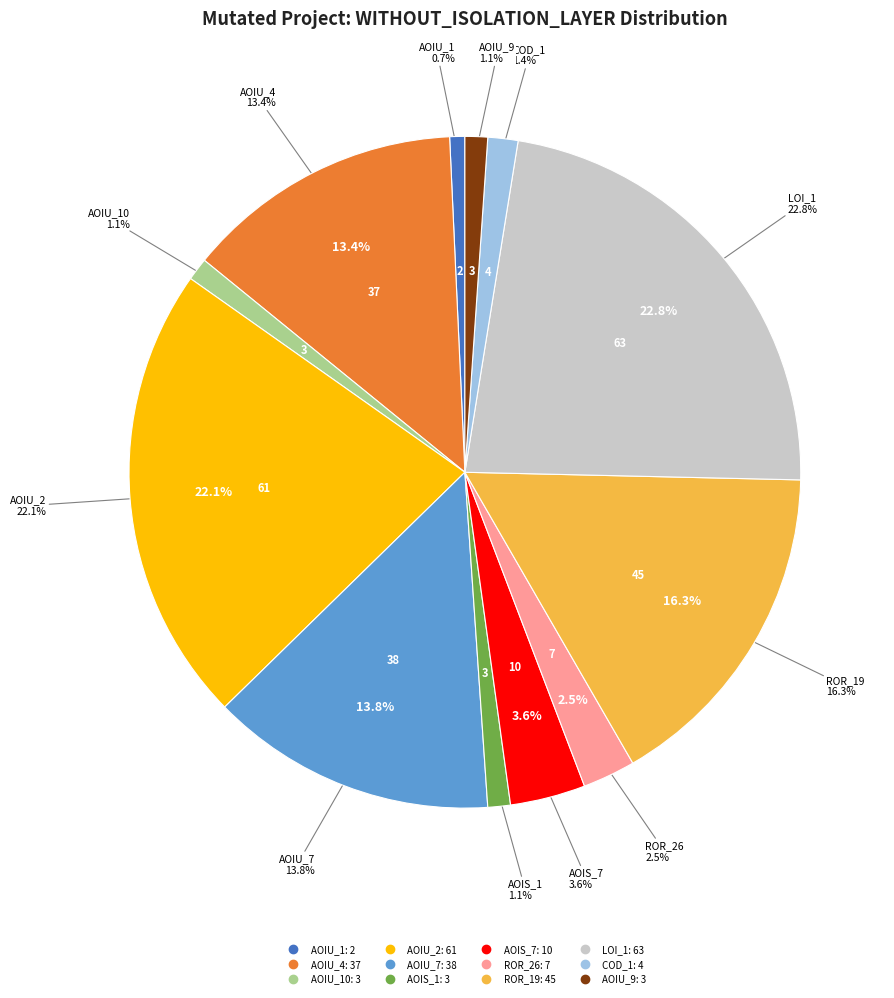

To the nearest percent, what is the average slice percentage?

8%